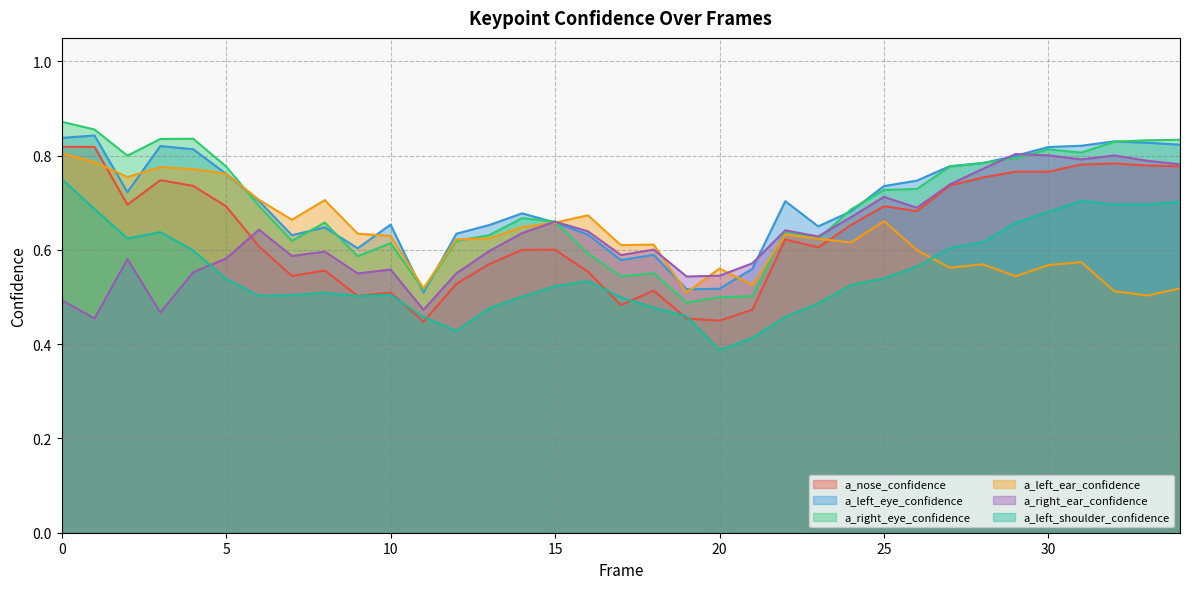

Between which two adjacent categories do a_right_eye_confidence and a_left_eye_confidence first intersect?

5 and 6